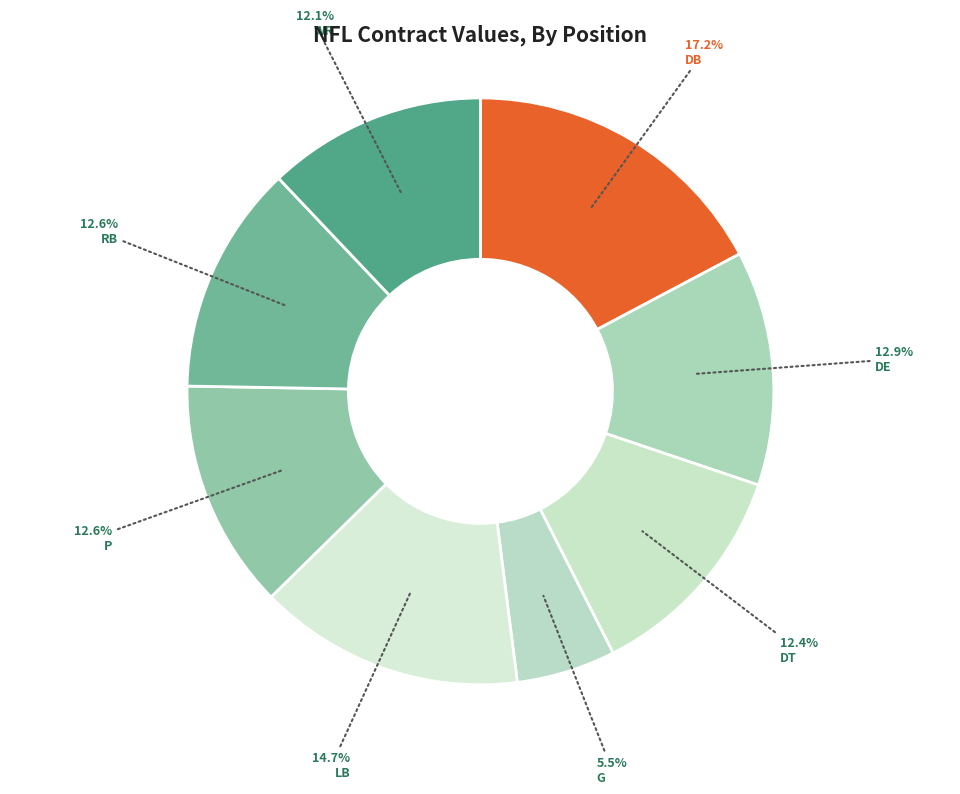

Count the number of slices in the pie.

8